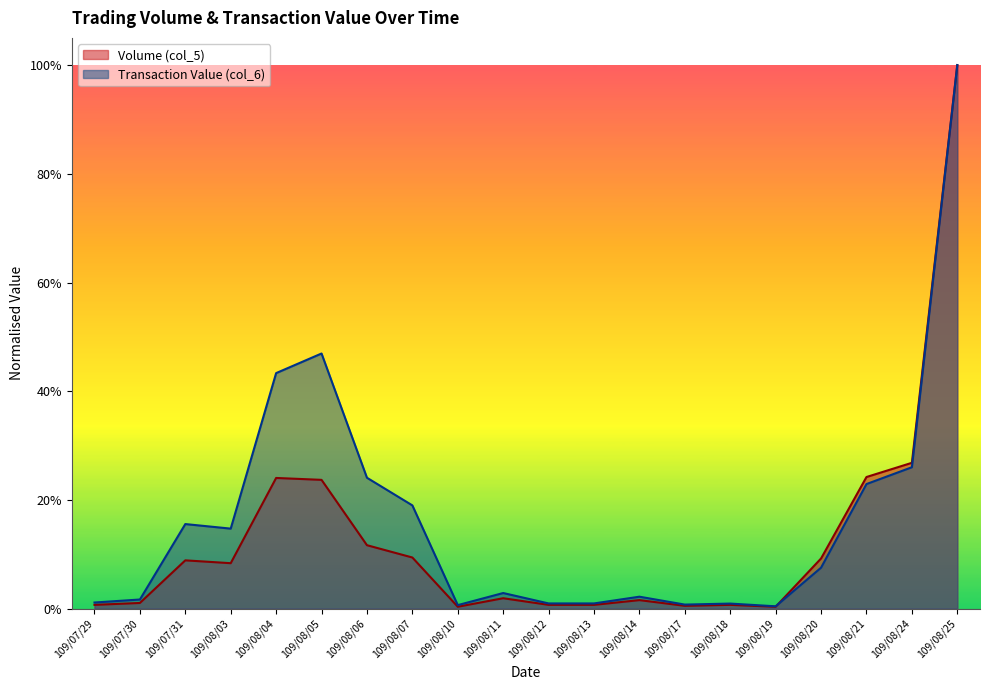

Which series has the widest spread of values?

Volume (col_5)